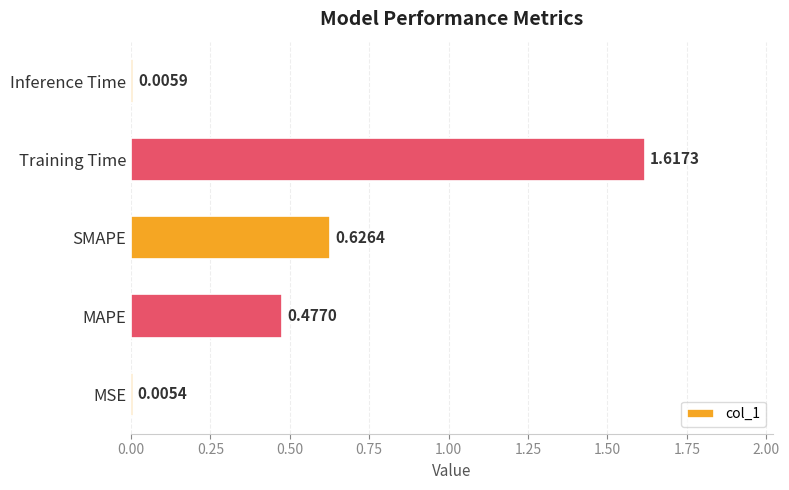

What is the sum of all values?

2.7